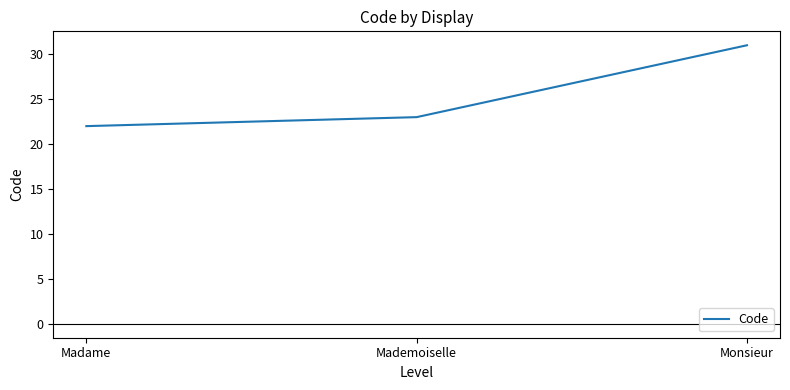

Count the values in the range 22 to 31.

3